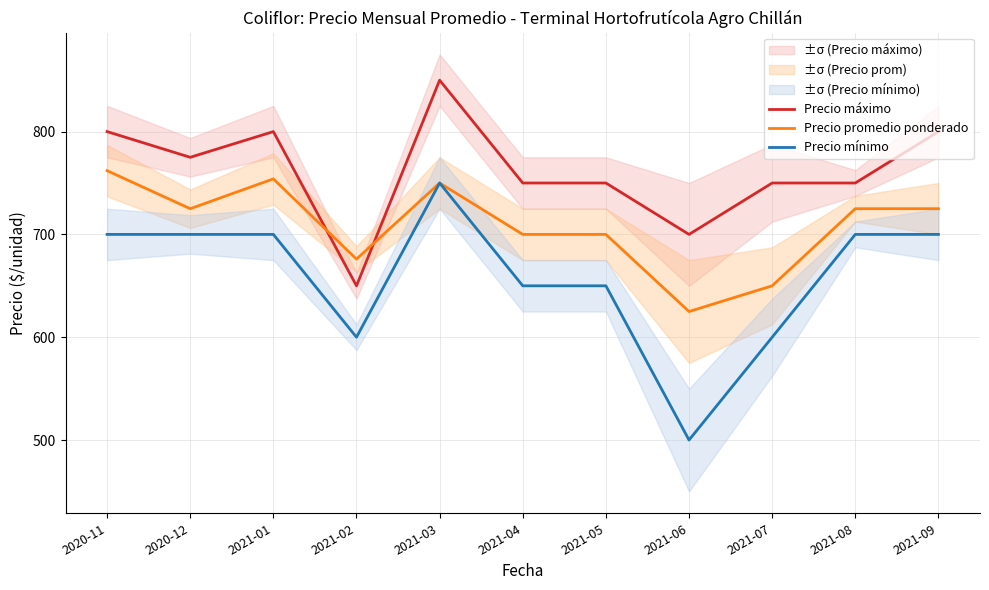

True or false: Precio promedio ponderado has a value of 272 at 2021-06.

False